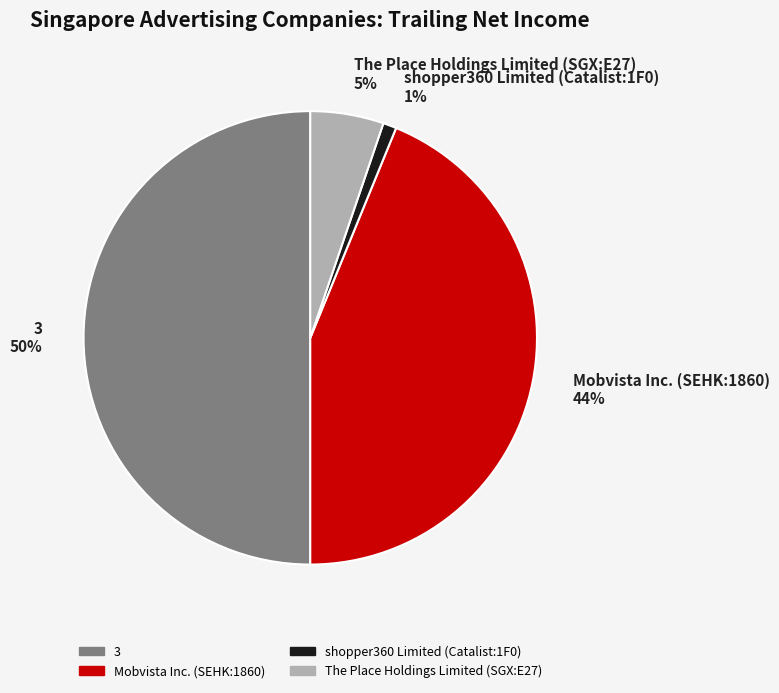

Does The Place Holdings Limited (SGX:E27) represent more than half of the total?

No